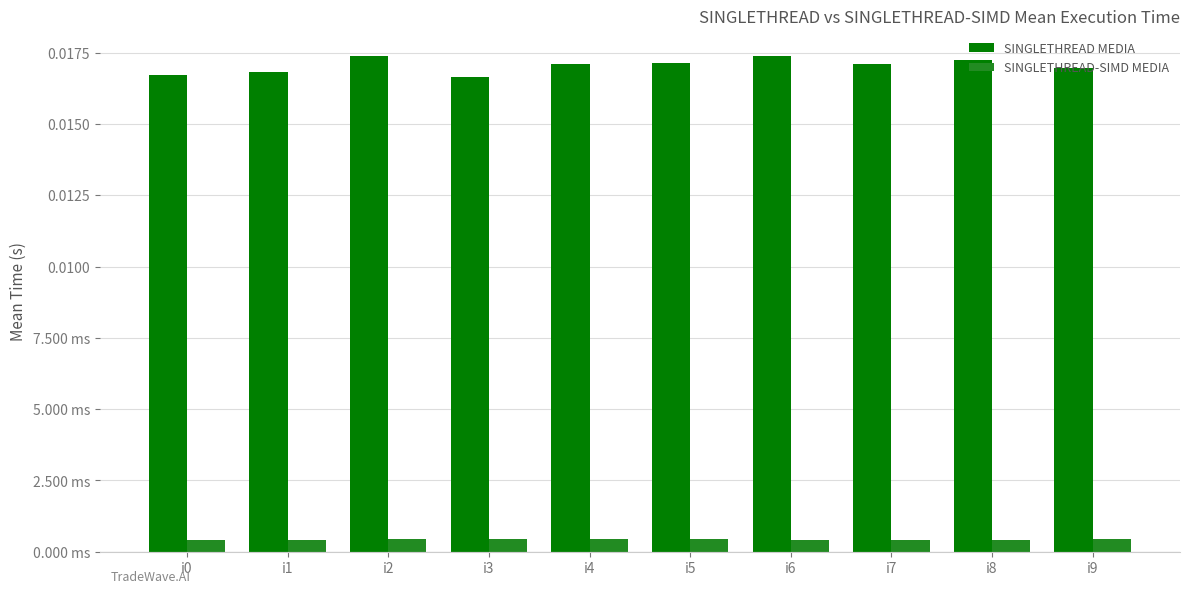

Does the chart contain any negative values?

No